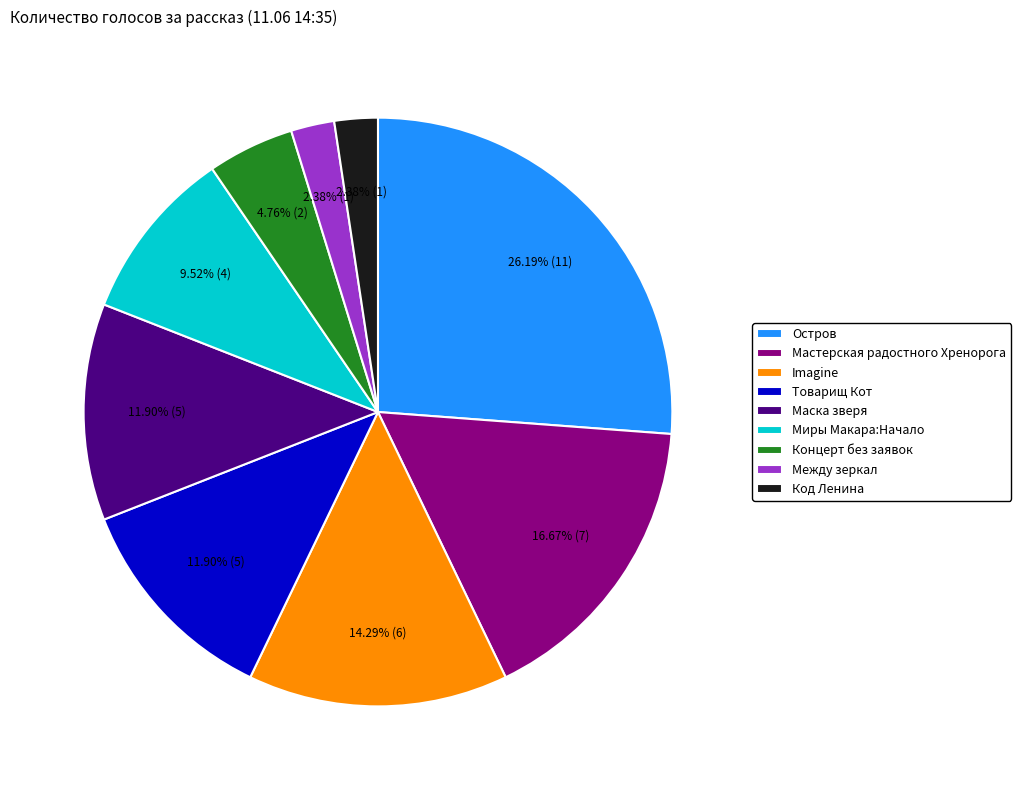

To the nearest percent, what is the difference between the largest and smallest slice percentages?

24%